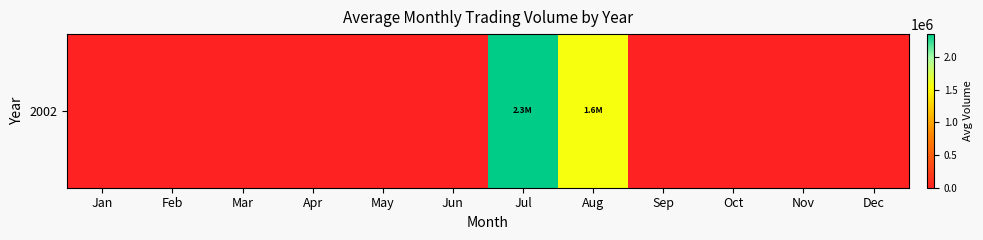

What is the maximum value shown in the chart?

2346703.0